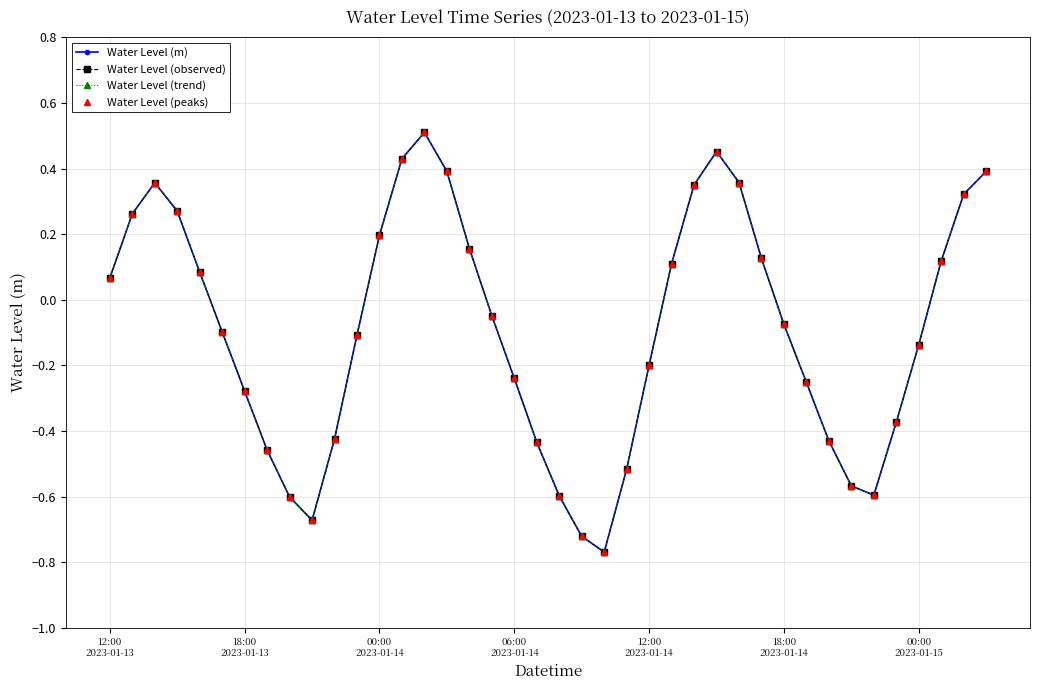

How many interior local valleys does the Water Level (peaks) series have?

3